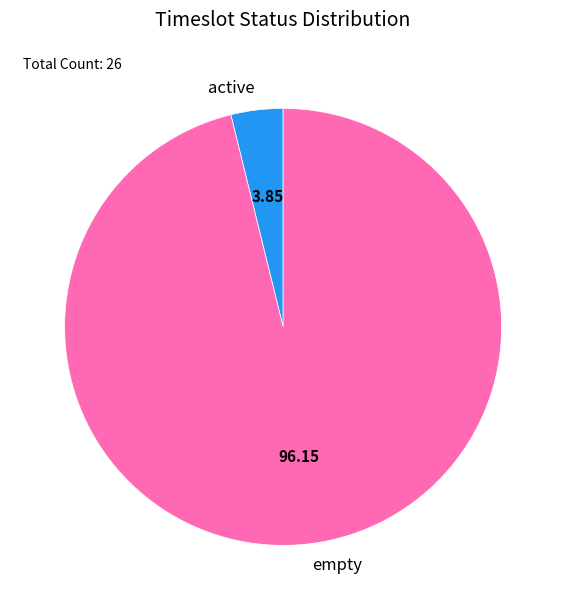

Which category has the smallest portion of the pie?

active